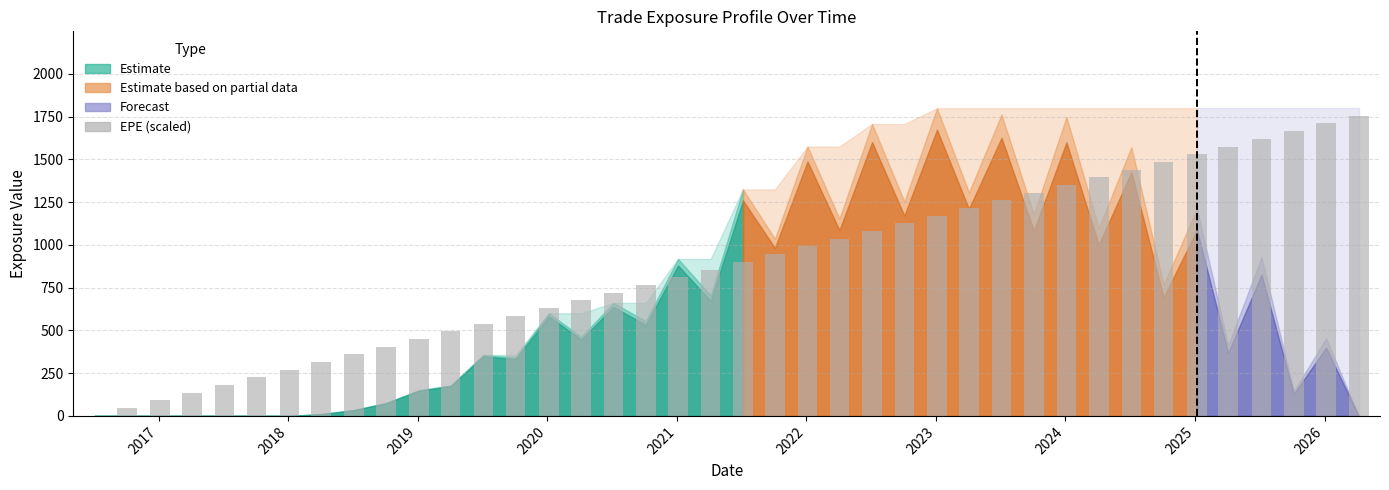

Does the chart contain stacked bars?

No